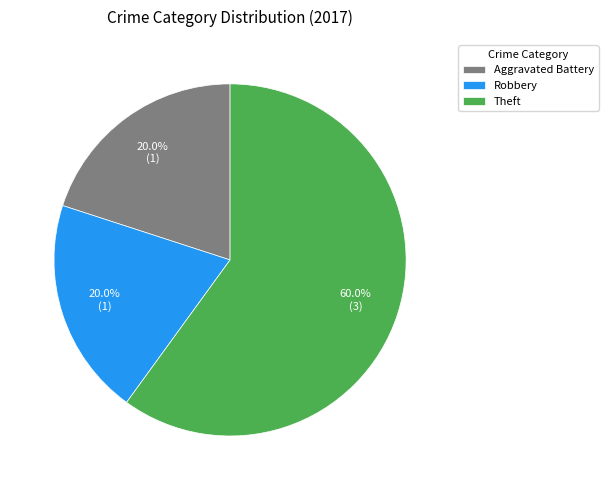

To the nearest percent, what is the difference between the Aggravated Battery and Theft slice percentages?

40%